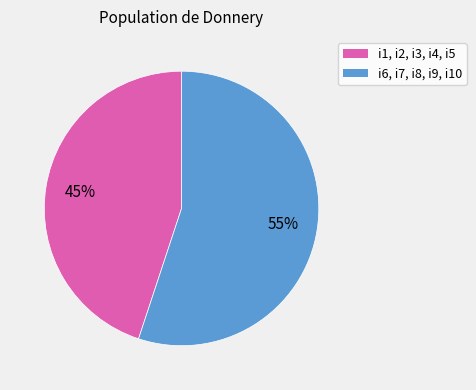

Is there a majority slice in this chart?

Yes